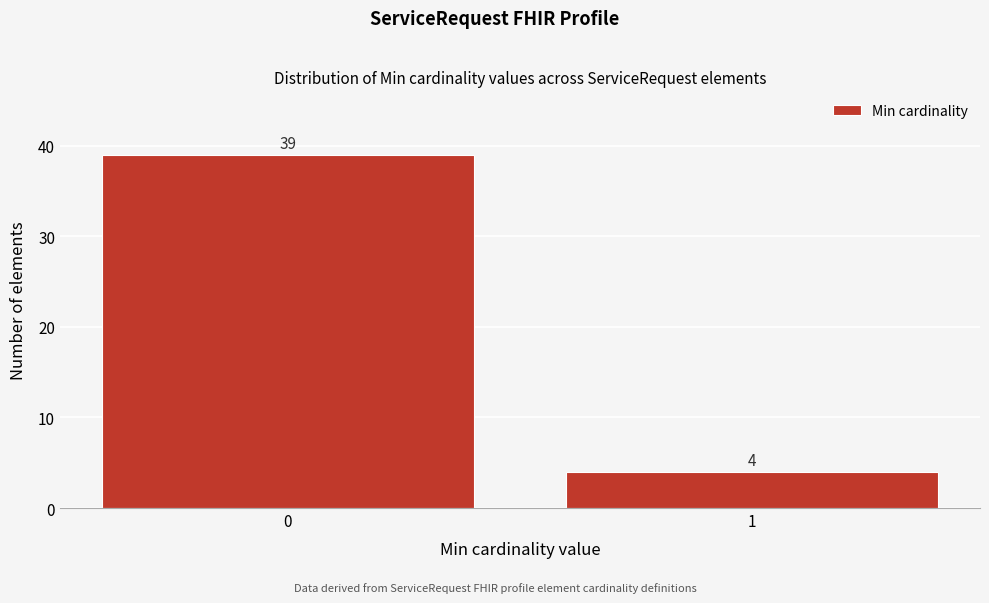

Reading left to right, extract all data points from this chart.

39	4